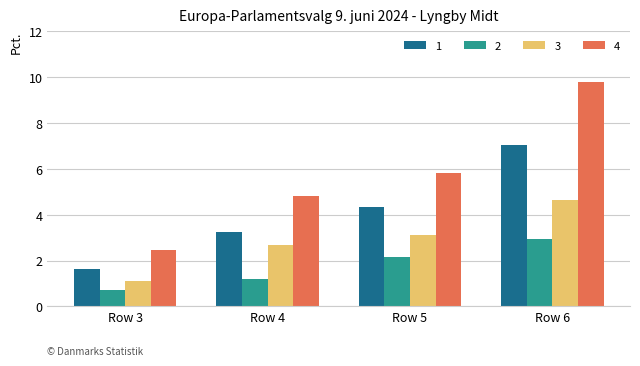

At which category is the sum across all series the highest?

Row 6